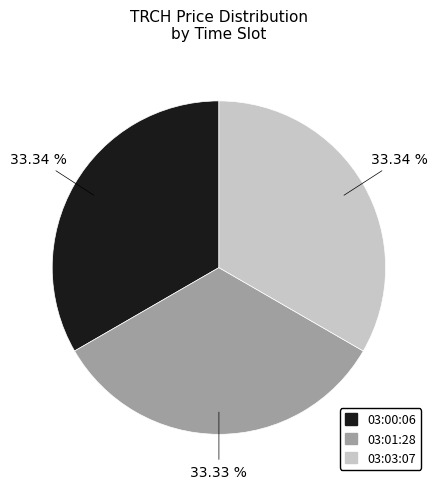

Does any single category account for the majority?

No